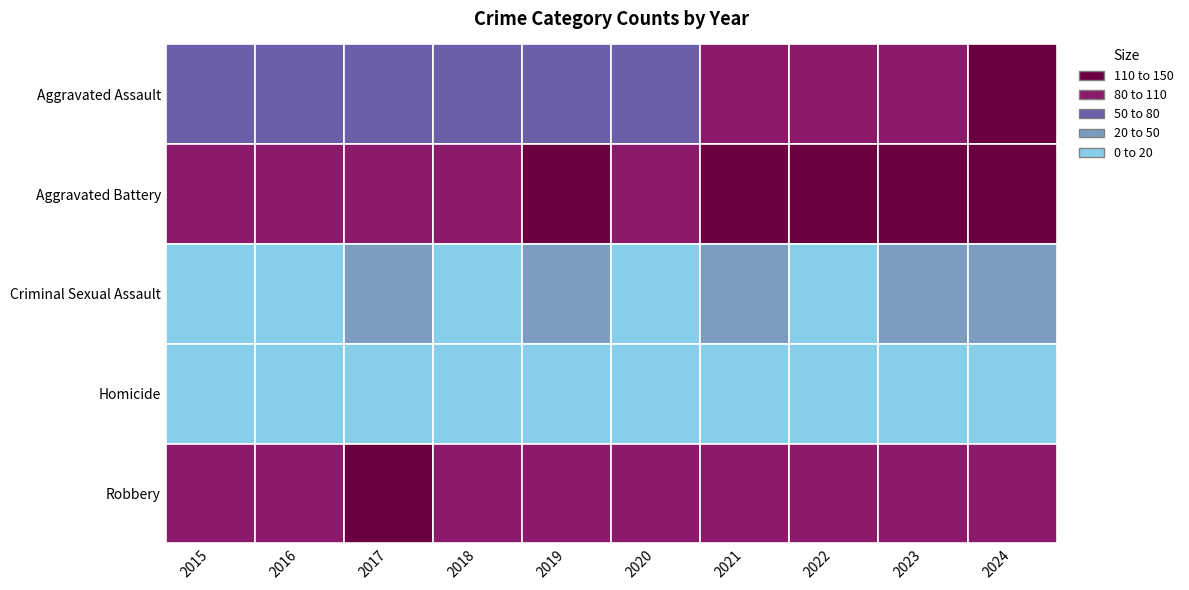

True or false: Criminal Sexual Assault has a value of 9 at 2018.

False